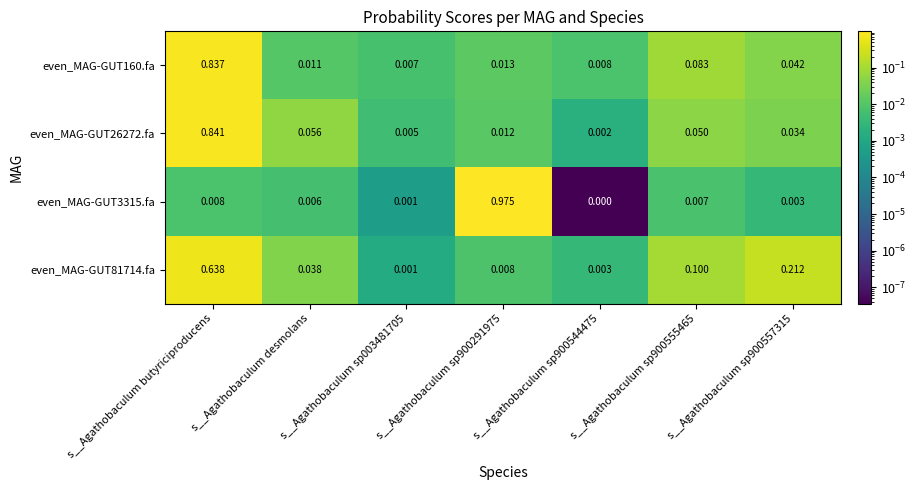

Is the value of even_MAG-GUT81714.fa at s__Agathobaculum sp900557315 greater than the value of even_MAG-GUT3315.fa at s__Agathobaculum butyriciproducens?

Yes